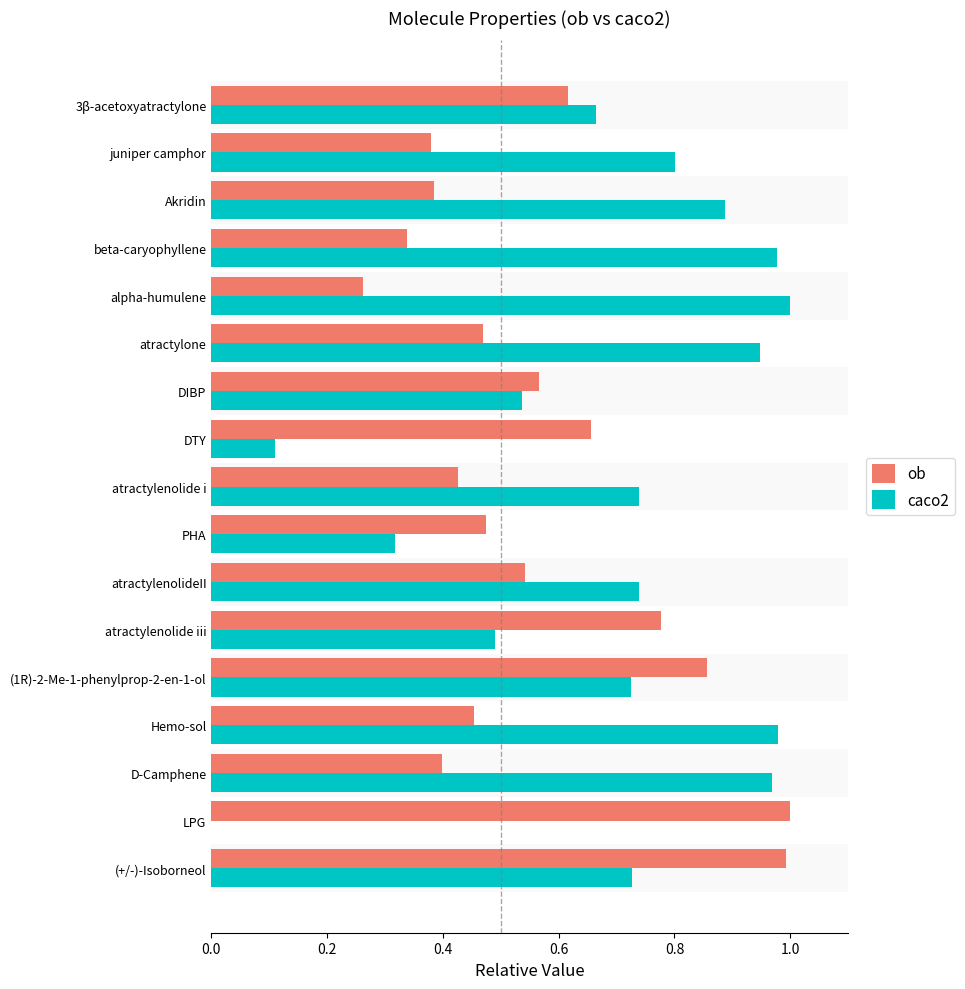

How many data points does each series have?

17